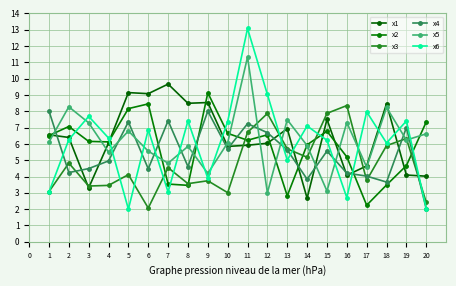

True or false: x3 and x4 intersect in this chart.

True